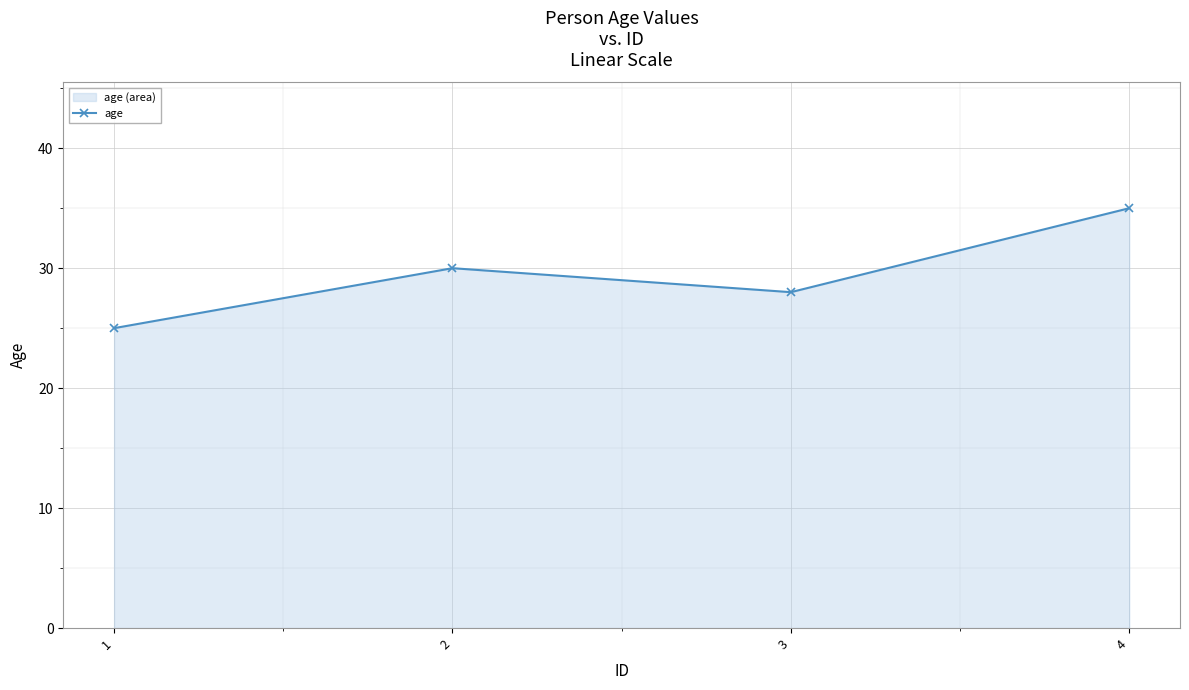

How many lines are shown in the chart?

1